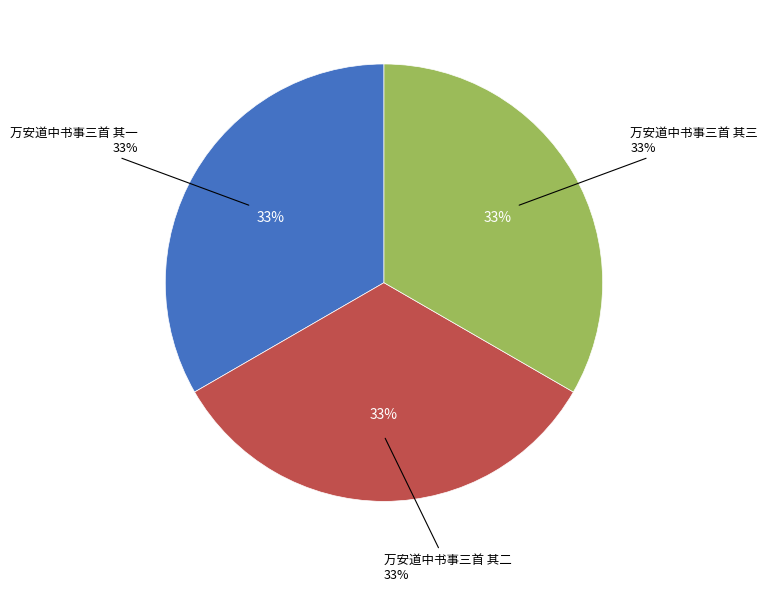

Which has a higher value, 万安道中书事三首 其三 or 万安道中书事三首 其二?

万安道中书事三首 其二